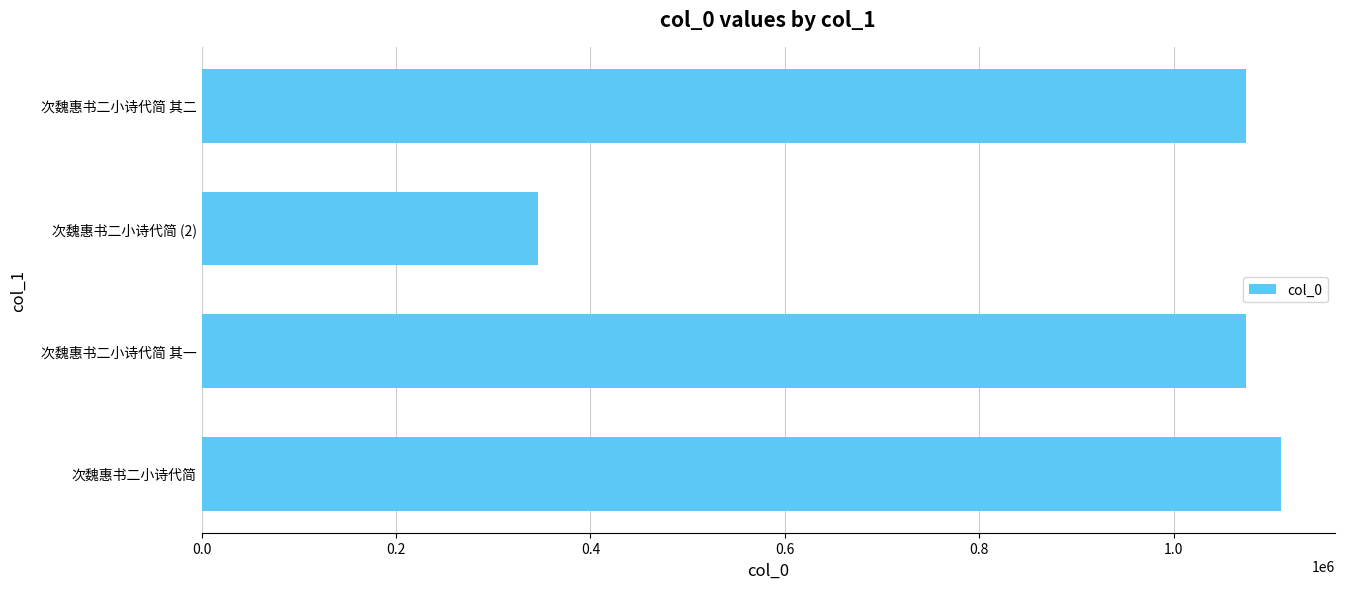

What is the minimum value shown in the chart?

345991